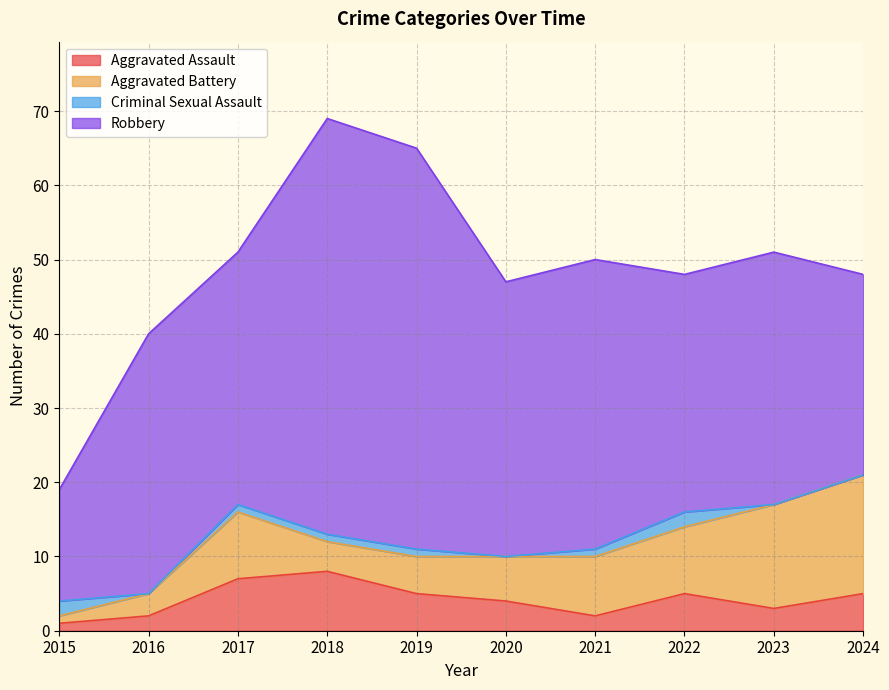

Reading left to right, what are all the values shown in this chart?

Aggravated Assault: 1	2	7	8	5	4	2	5	3	5
Aggravated Battery: 1	3	9	4	5	6	8	9	14	16
Criminal Sexual Assault: 2	0	1	1	1	0	1	2	0	0
Robbery: 15	35	34	56	54	37	39	32	34	27